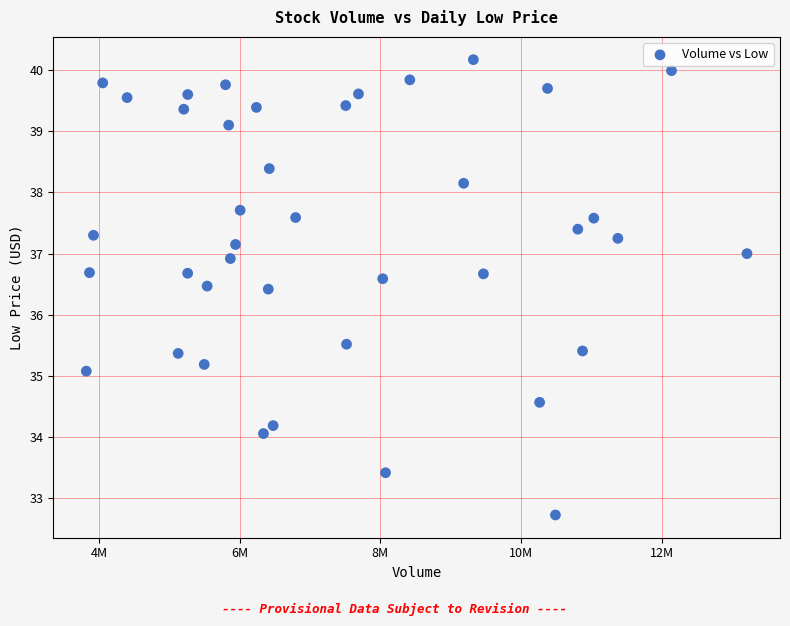

What is the range of X values (max minus min)?

9395100.0